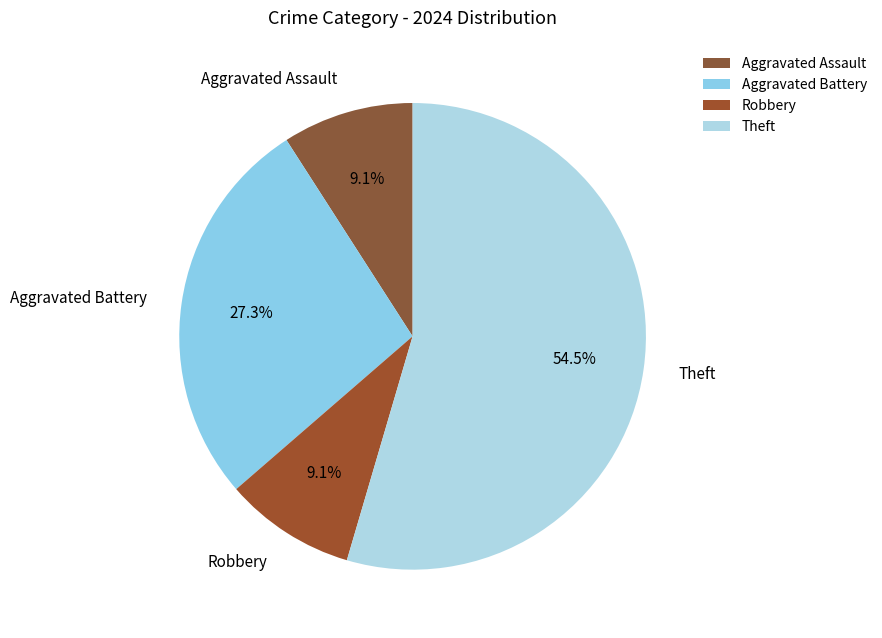

What percentage is the Aggravated Assault slice, to the nearest percent?

9%